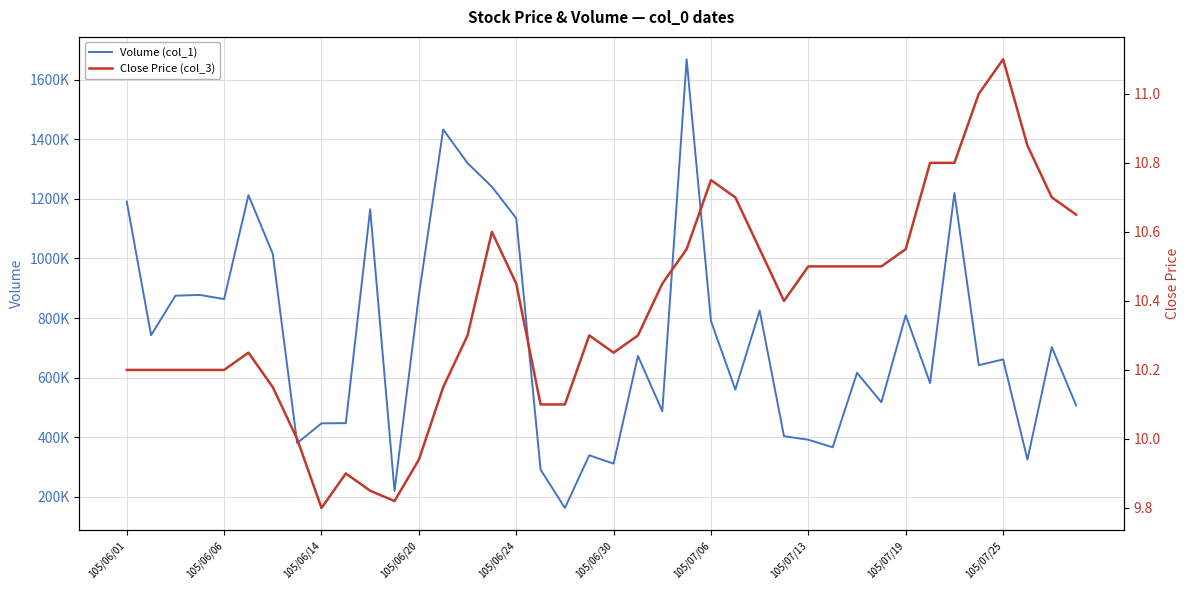

What is the maximum value for Volume (col_1)?

1669002.0